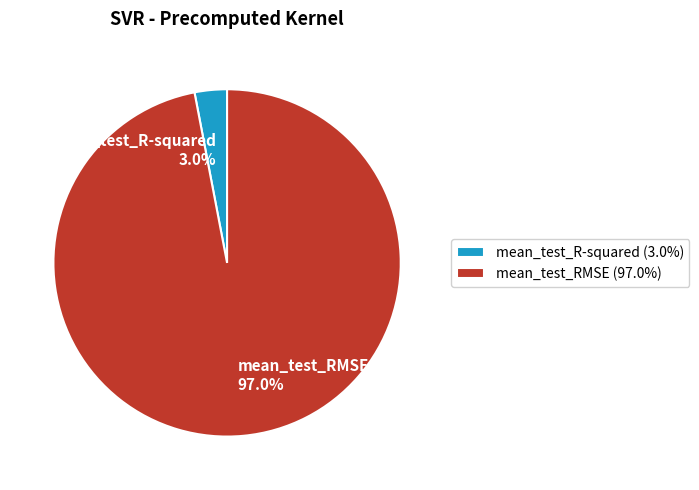

Is it true that mean_test_RMSE is 97% of the pie?

True